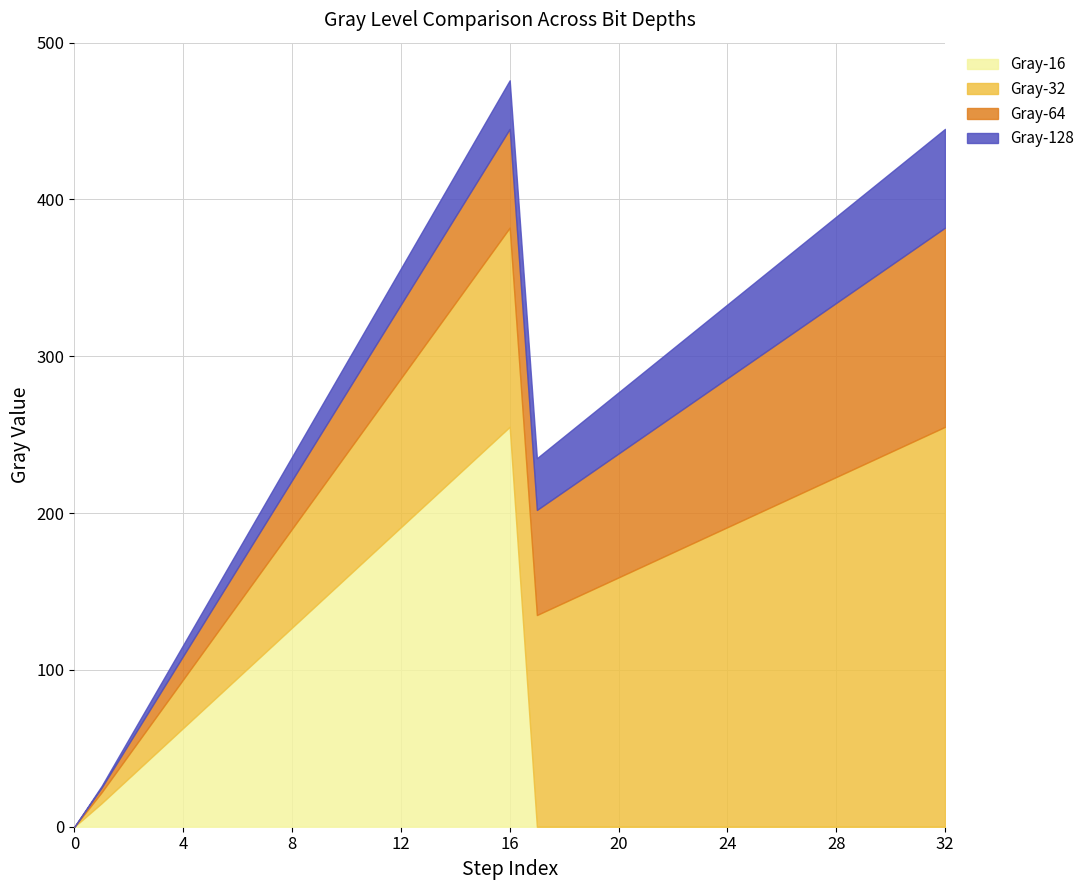

What is the difference between the highest and lowest values at 6?

84